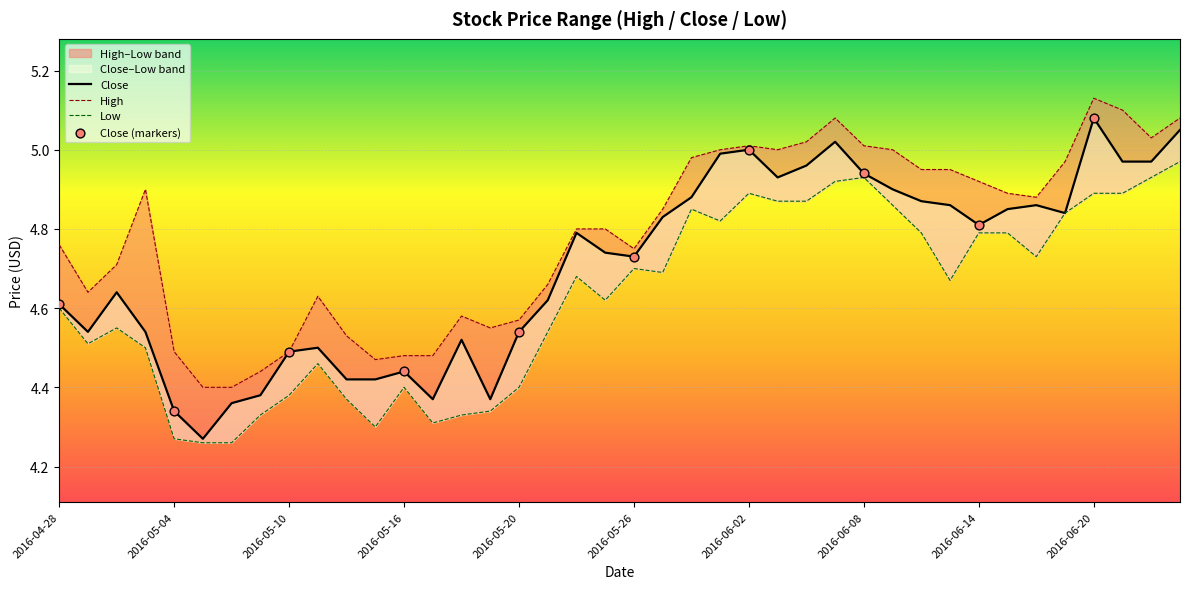

At how many categories does at least one series exceed 4?

40